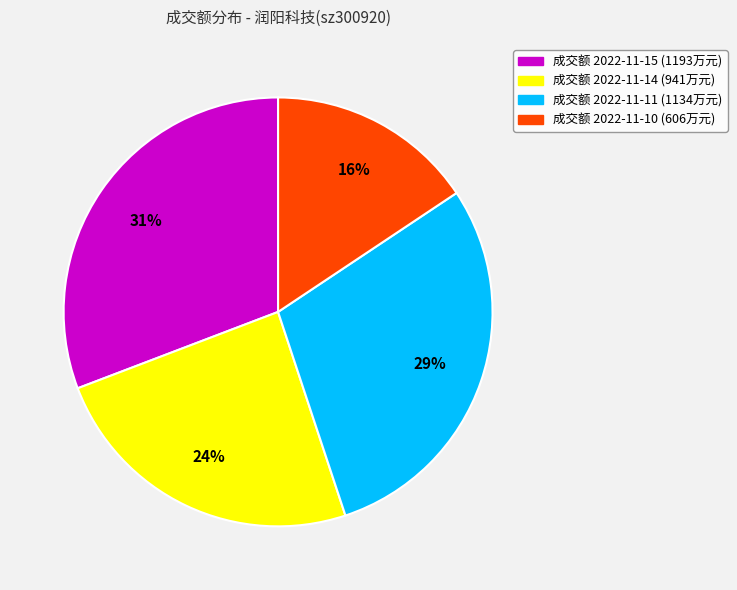

To the nearest percent, what is the difference between the largest and smallest slice percentages?

15%